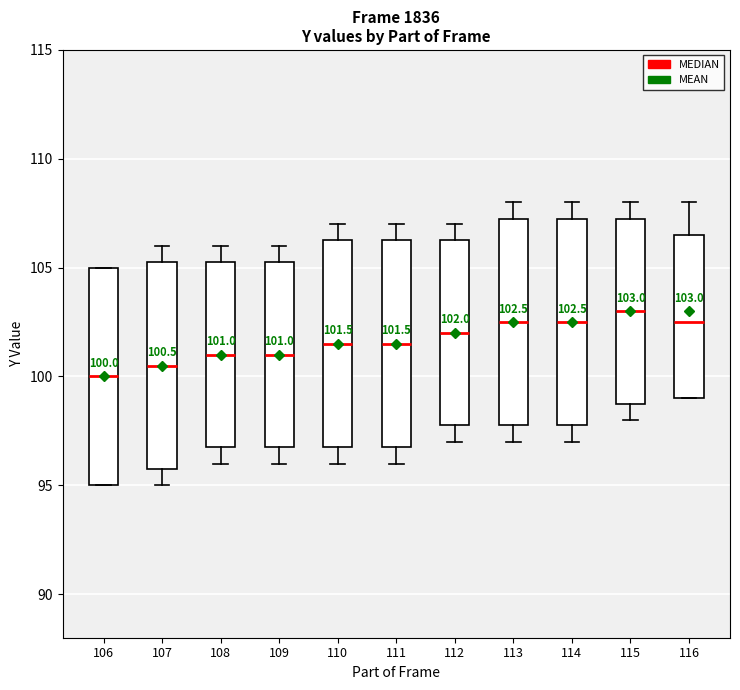

Comparing the boxes themselves (not the whiskers), which one is the tallest?

106